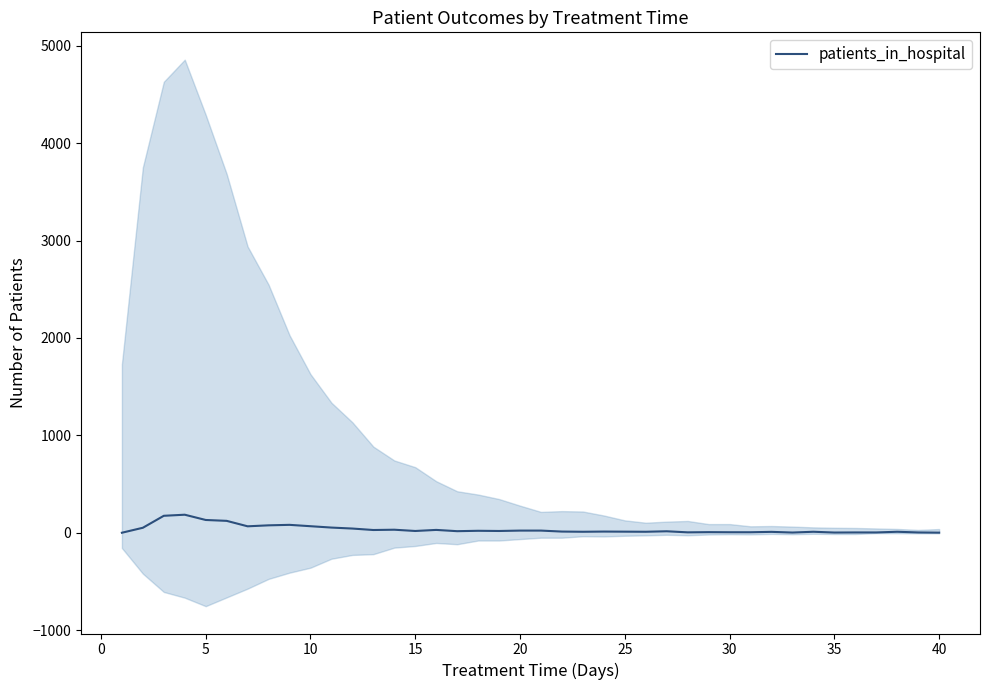

What is the maximum value for patients_in_hospital?

185